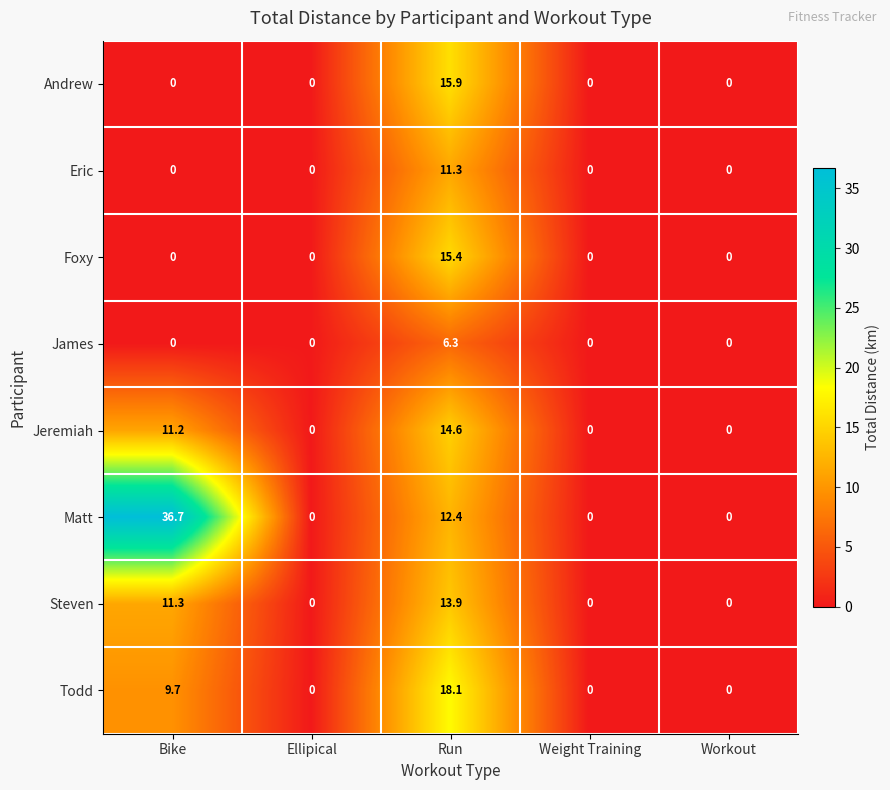

What is the average value of the Jeremiah series?

5.2